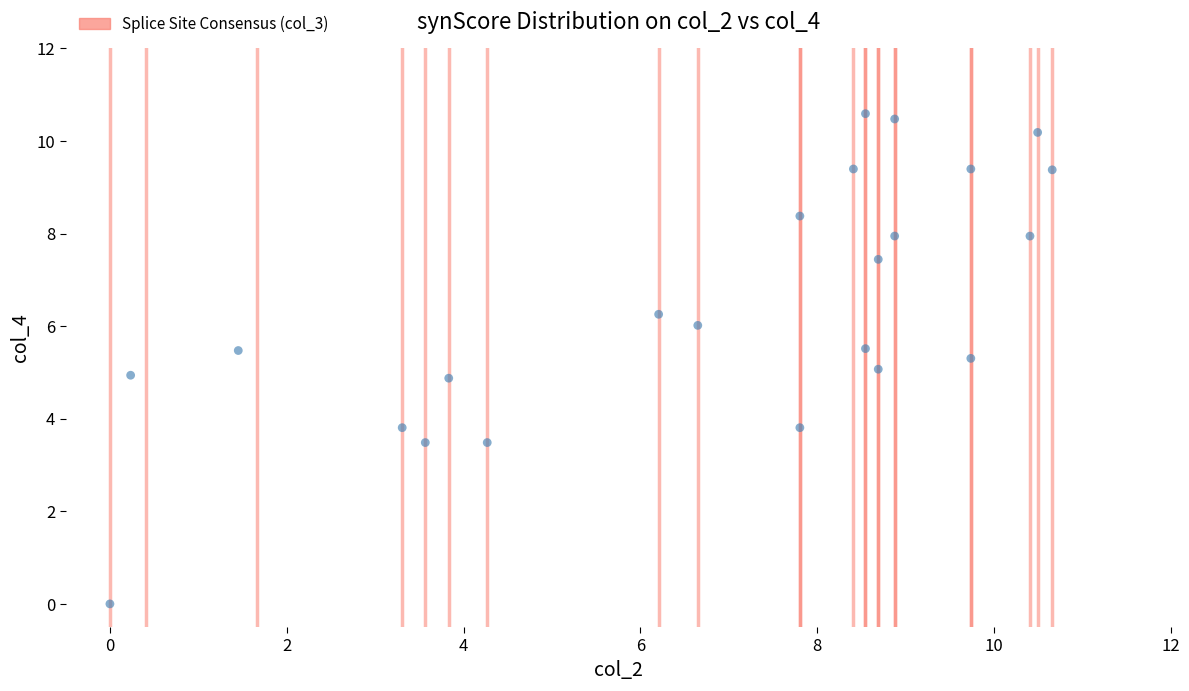

What is the range of X values (max minus min)?

10.7